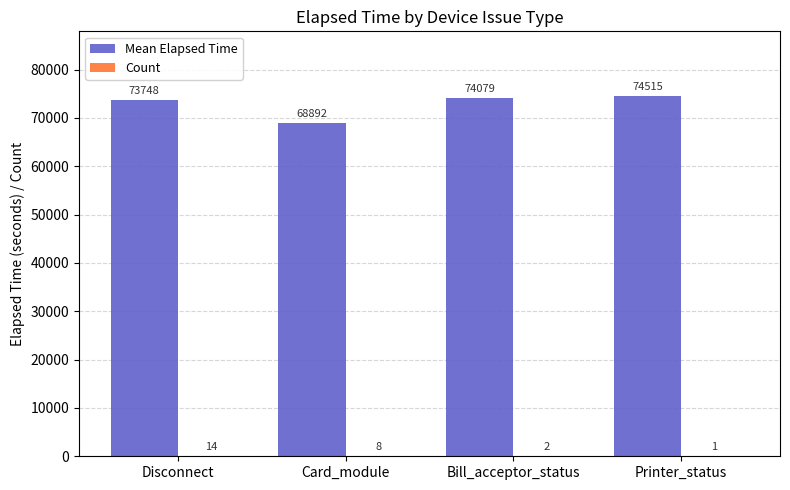

At which category is the sum across all series the highest?

Printer_status